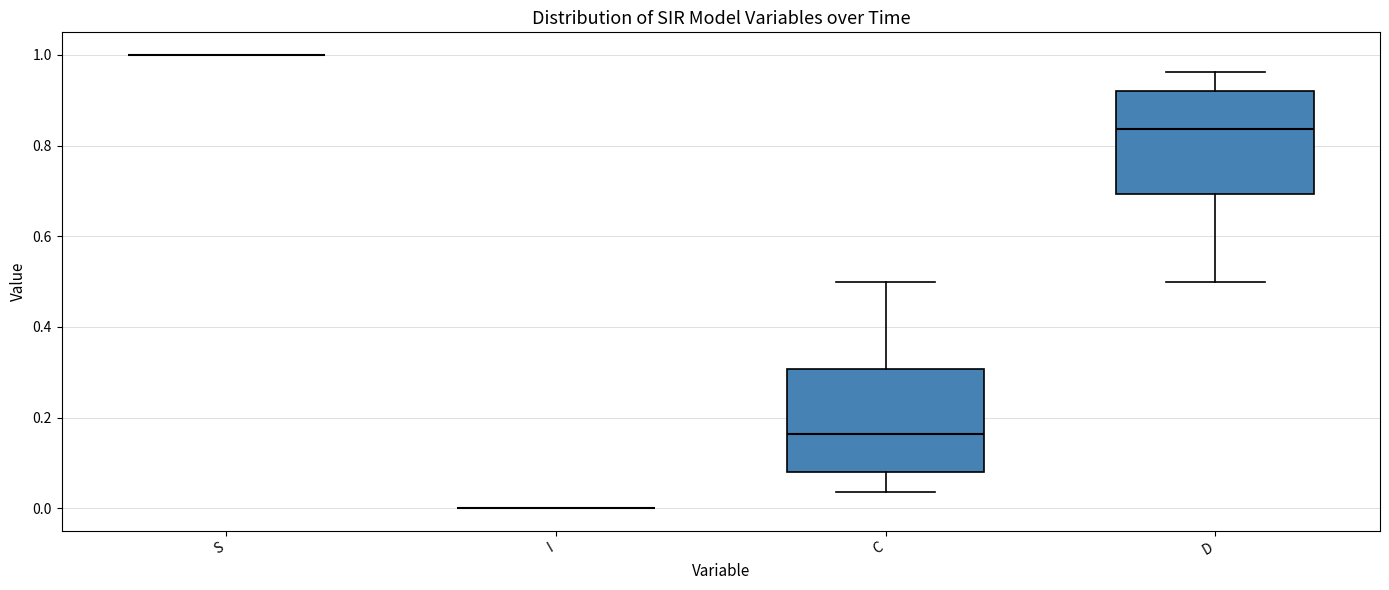

Where is the upper edge of the box for D on the y-axis? The values are not printed on the chart, so give them approximately, as read against the axis.

0.92